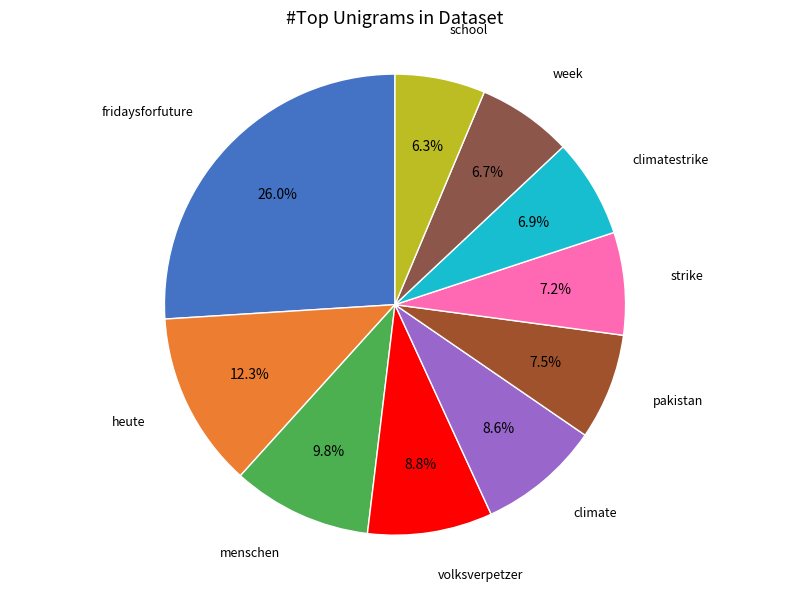

Rank the categories by value from highest to lowest.

fridaysforfuture, heute, menschen, volksverpetzer, climate, pakistan, strike, climatestrike, week, school